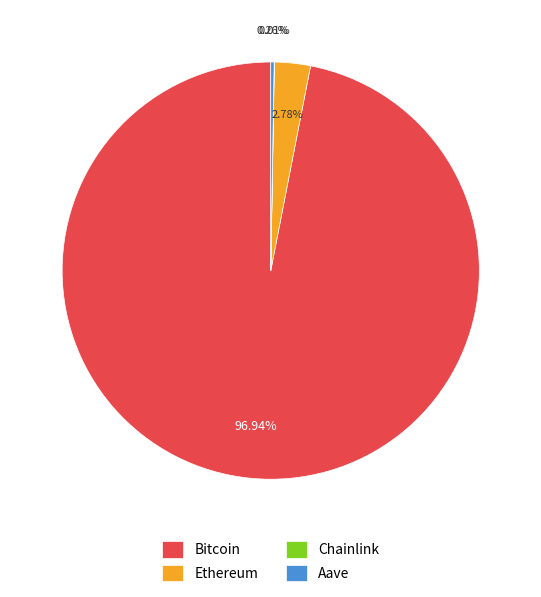

To the nearest percent, what is the combined percentage of Bitcoin and Ethereum?

100%